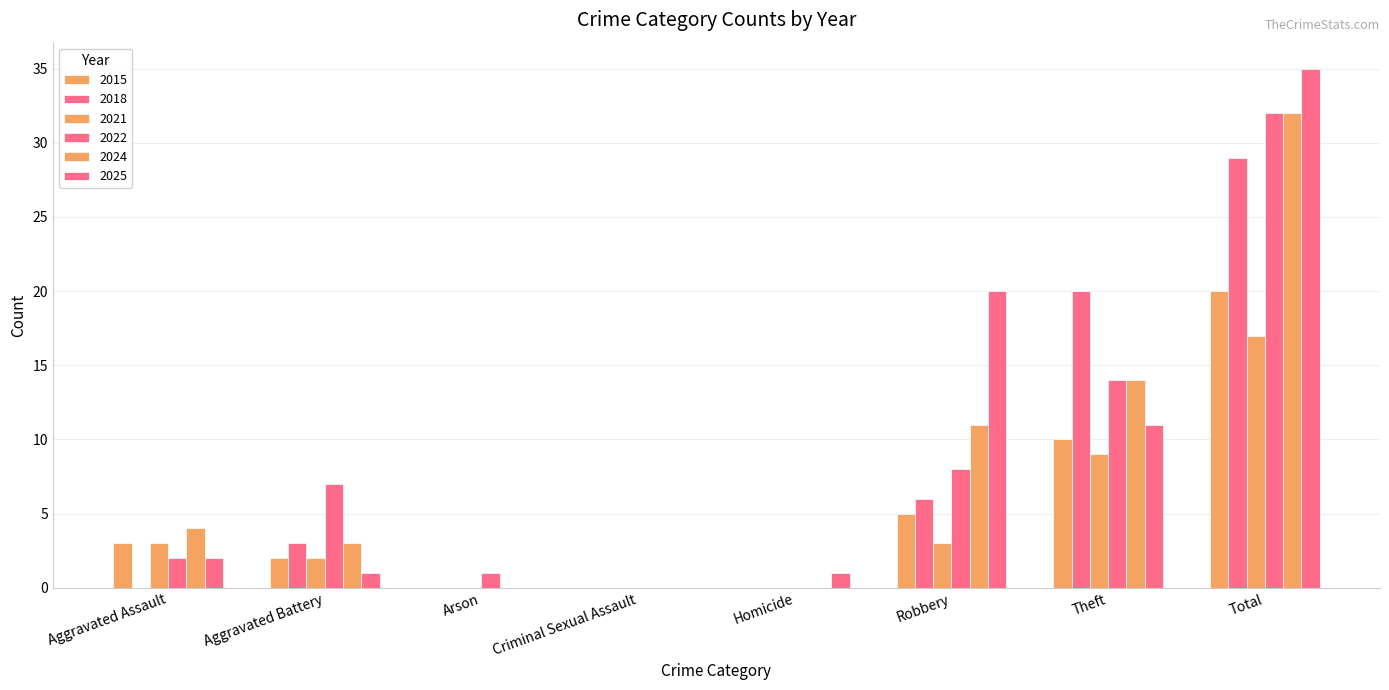

Is it true that 2024 equals -20 at Homicide?

False